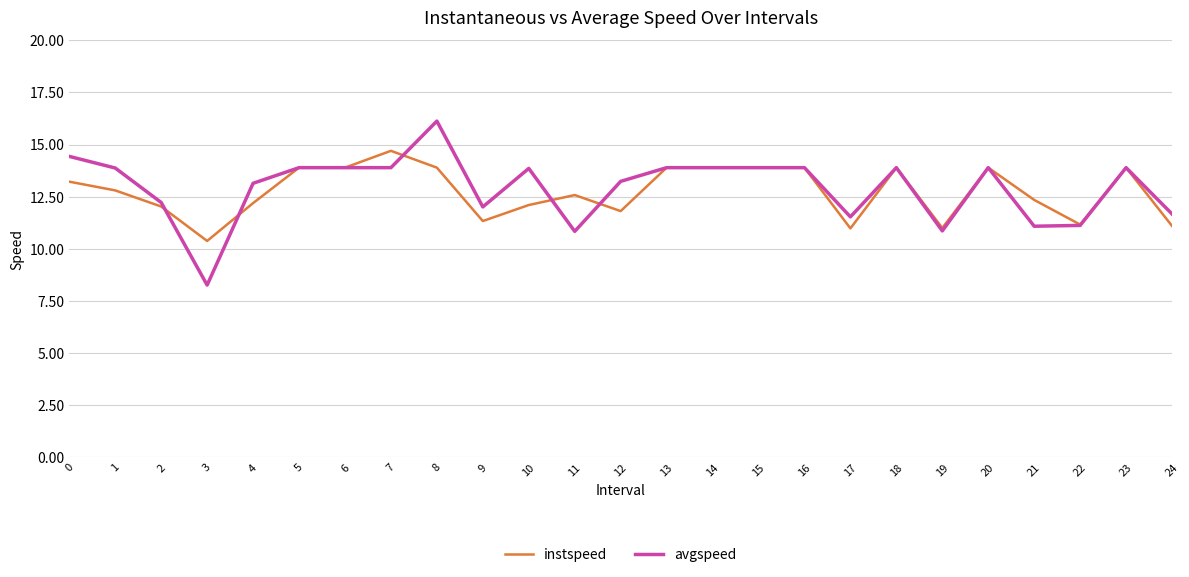

Where do avgspeed and instspeed first cross each other?

2 and 3